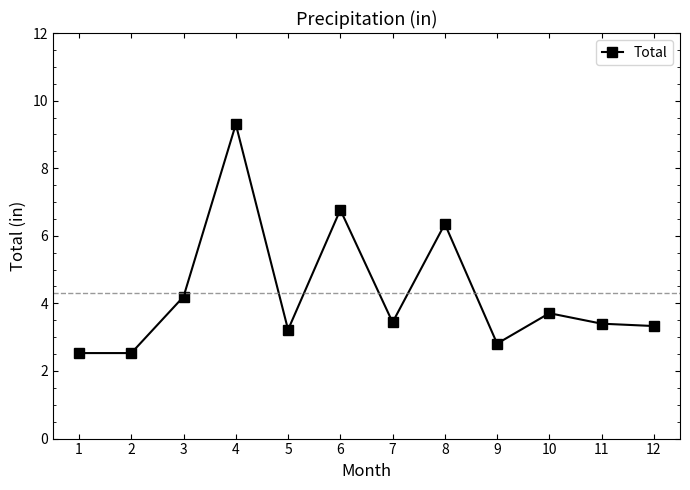

What is the greatest value displayed?

9.3